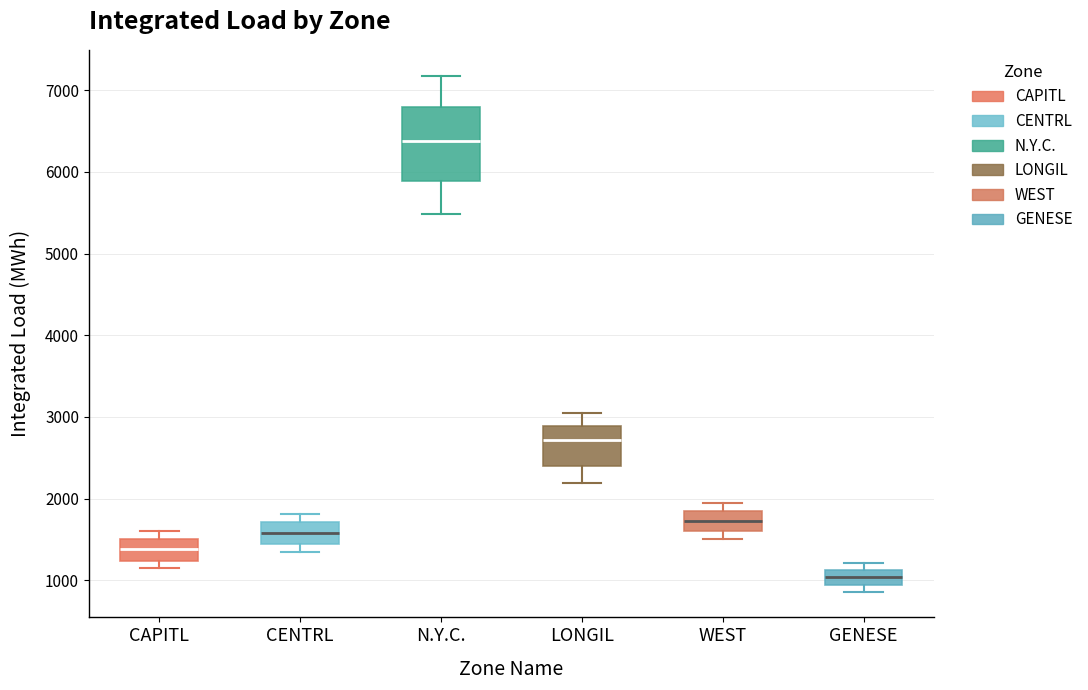

Reading left to right, transcribe this box plot: for each box, give where its median line is, the range the box spans, and where its two whiskers end, as read against the y-axis. The values are not printed on the chart, so give them approximately, as read against the axis.

CAPITL: median 1400, box 1200 to 1500, whiskers 1100 to 1600
CENTRL: median 1600, box 1400 to 1700, whiskers 1300 to 1800
N.Y.C.: median 6400, box 5900 to 6800, whiskers 5500 to 7200
LONGIL: median 2700, box 2400 to 2900, whiskers 2200 to 3100
WEST: median 1700, box 1600 to 1900, whiskers 1500 to 2000
GENESE: median 1000, box 900 to 1100, whiskers 900 (just below the box's lower edge) to 1200